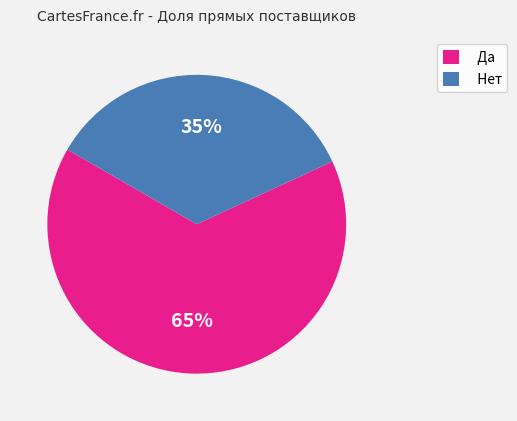

What percentage is the Да slice, to the nearest percent?

65%